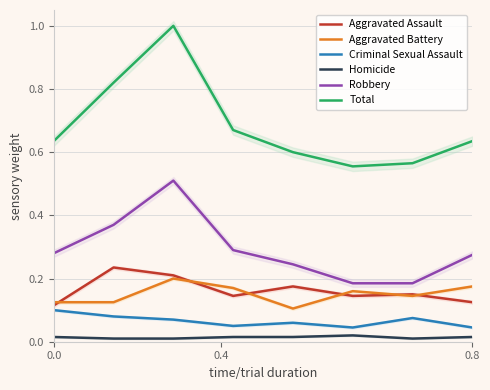

What is the difference between the highest and lowest values at 0.0?

0.6